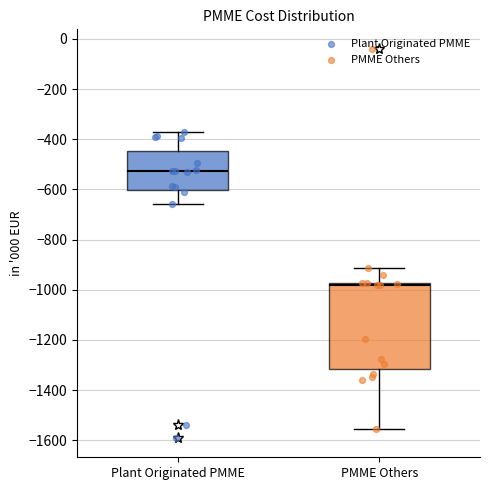

Reading left to right, read every box against the y-axis: the position of its median line, the range the box covers, and the ends of its whiskers. The values are not printed on the chart, so give them approximately, as read against the axis.

Plant Originated PMME: median -520, box -600 to -440, whiskers -660 to -360
PMME Others: median -980 (just below the box's upper edge), box -1320 to -980, whiskers -1560 to -920